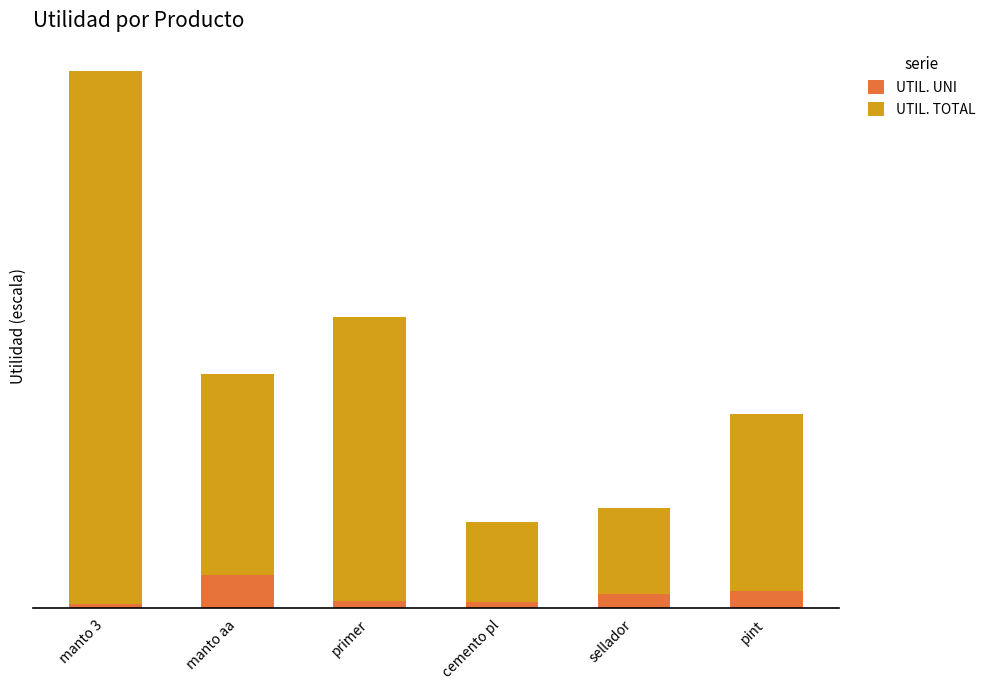

Does the chart contain any negative values?

No